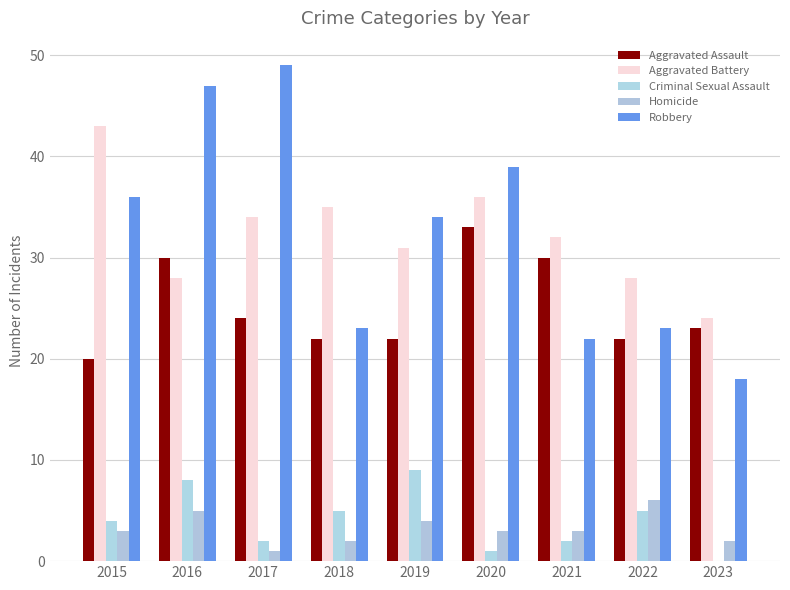

Where is Criminal Sexual Assault nearest to the value 4?

2015